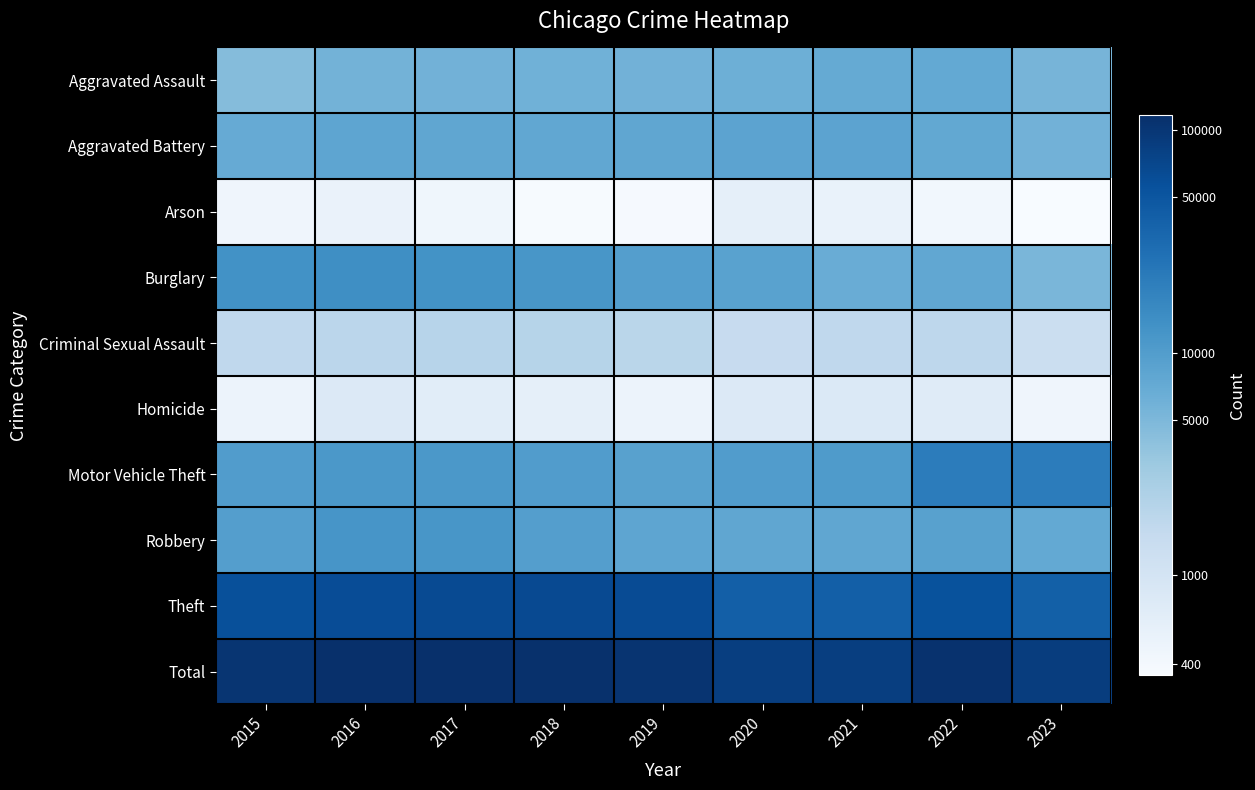

What is the total value across all series at 2022?

221034